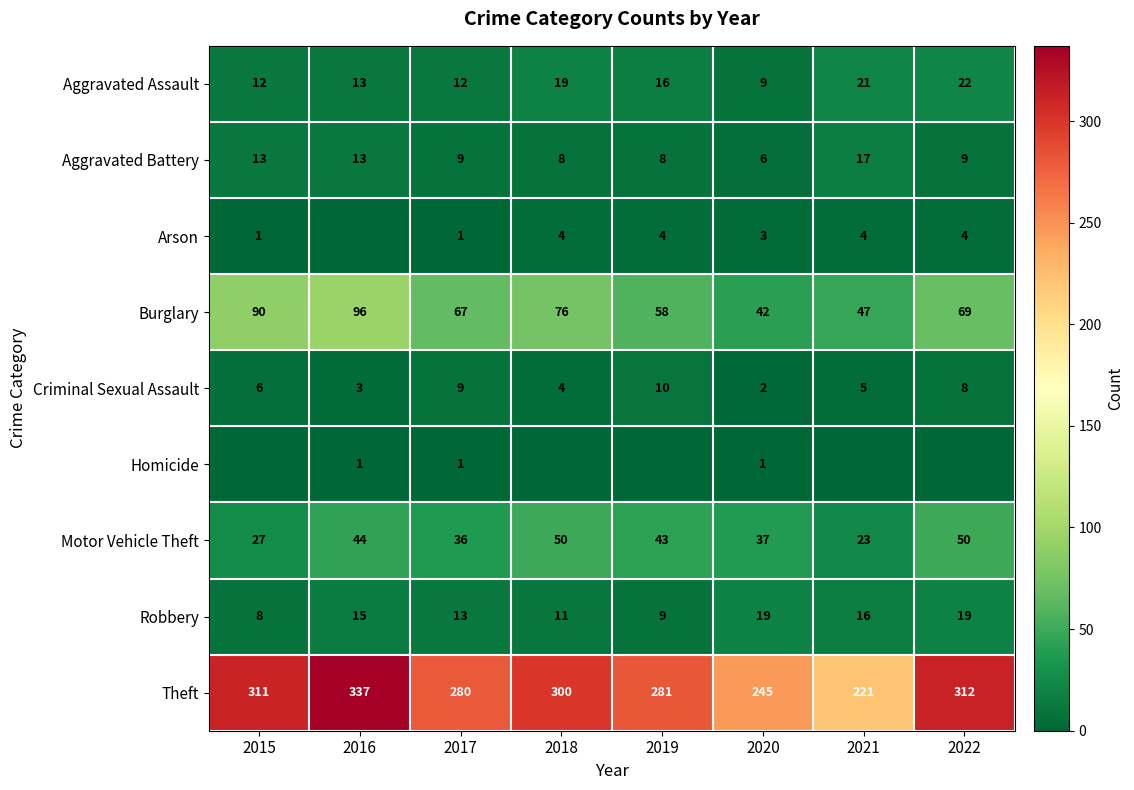

What is the minimum value for Burglary?

42